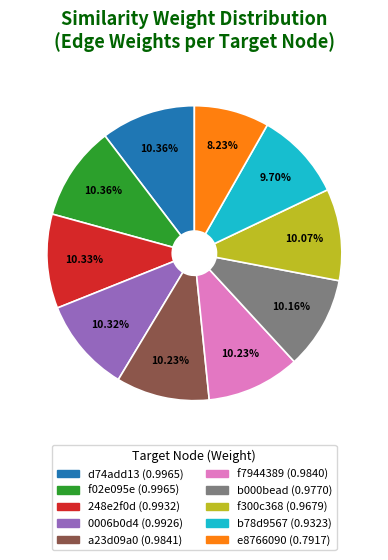

Is there a majority slice in this chart?

No